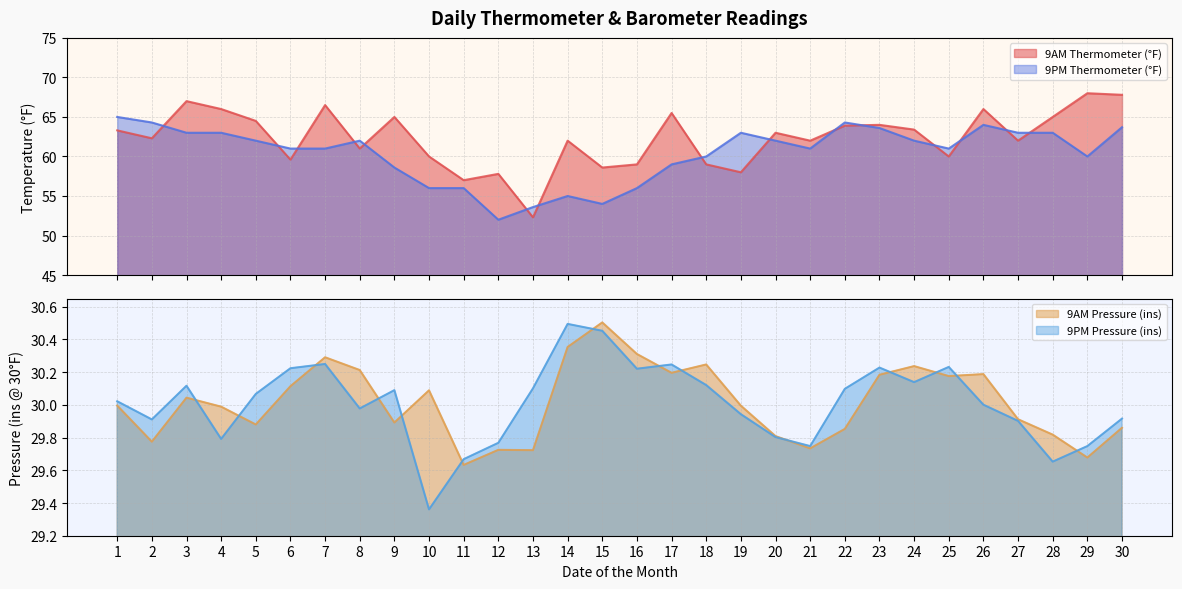

Between 28 and 21, which is larger?

28